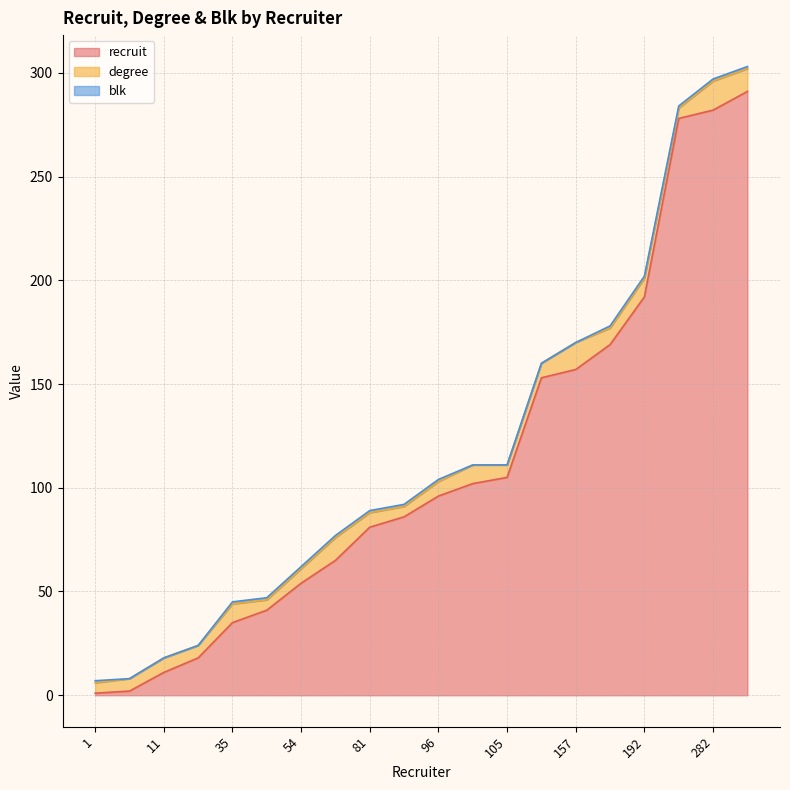

How many lines are shown in the chart?

3